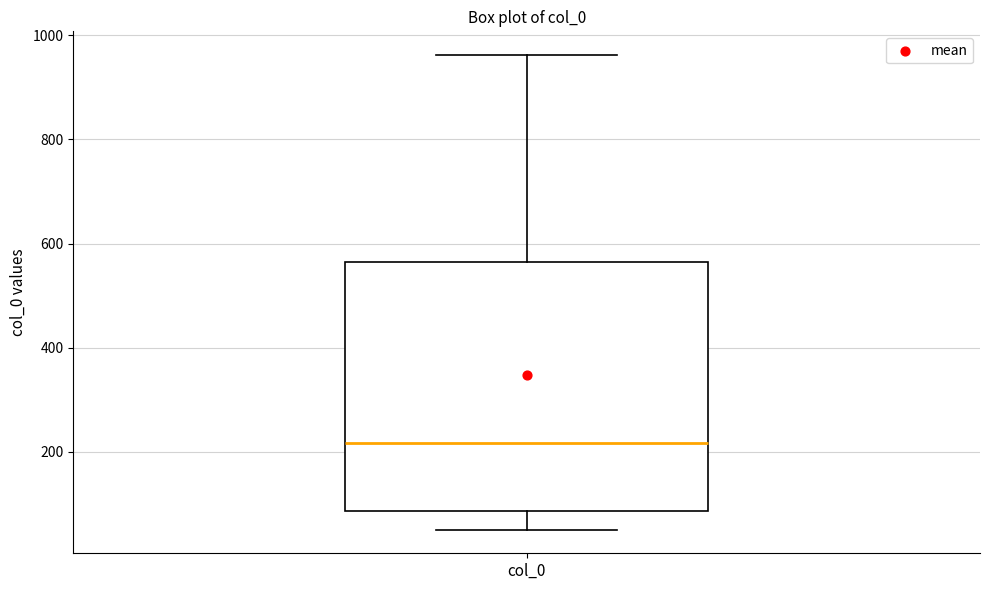

Transcribe this box plot: give where the median line is, the range the box spans, and where the two whiskers end, as read against the y-axis. The values are not printed on the chart, so give them approximately, as read against the axis.

median 220, box 80 to 560, whiskers 60 to 960